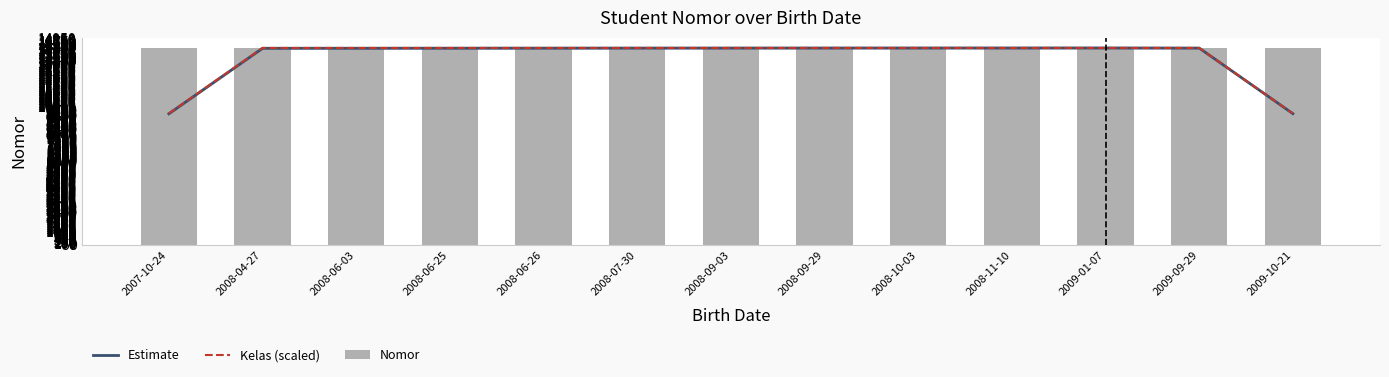

The value of Estimate at 2008-06-03 is 14234.7. True or false?

True